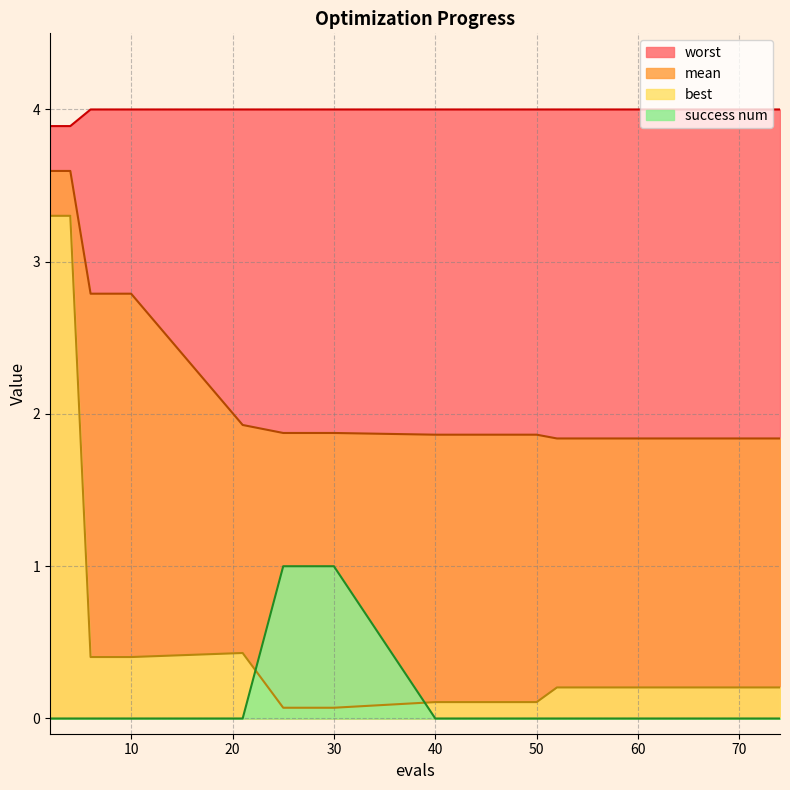

What is the greatest value displayed?

4.0